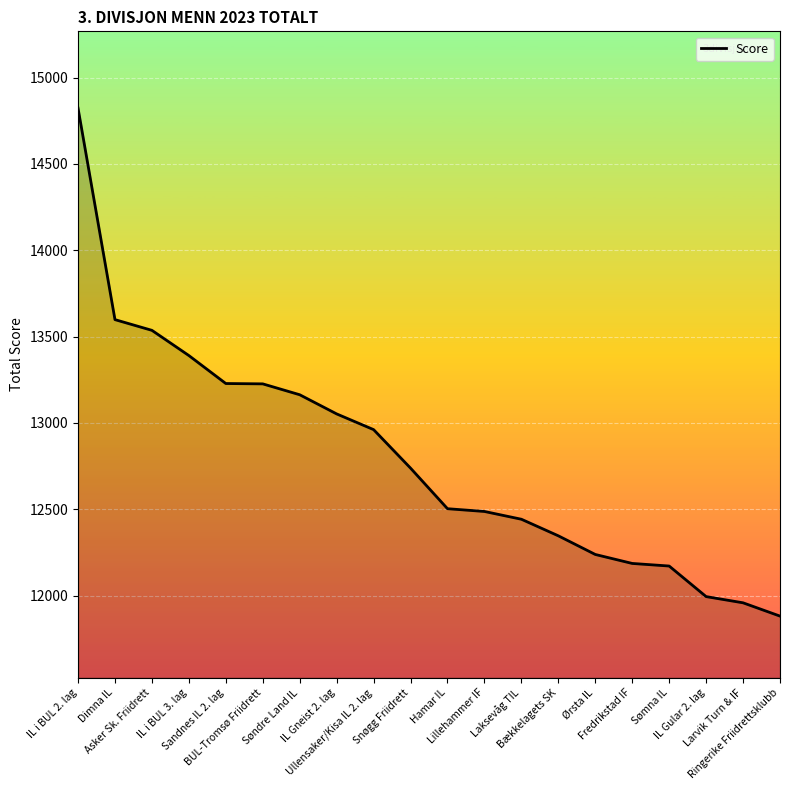

What is the change in value from IL Gneist 2. lag to Ørsta IL?

-814